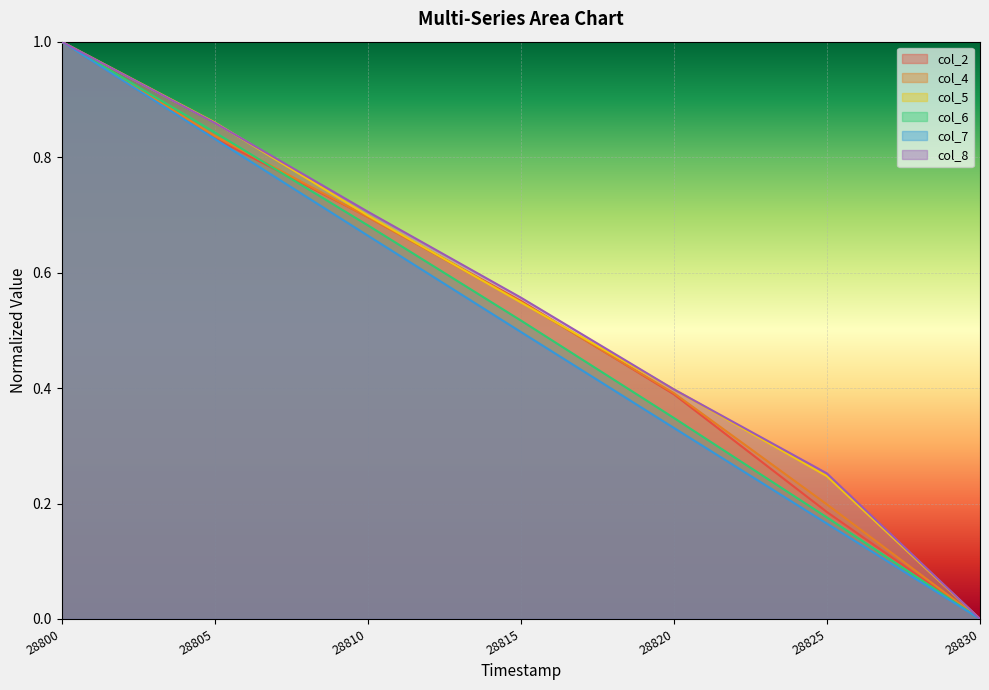

How many lines are shown in the chart?

6